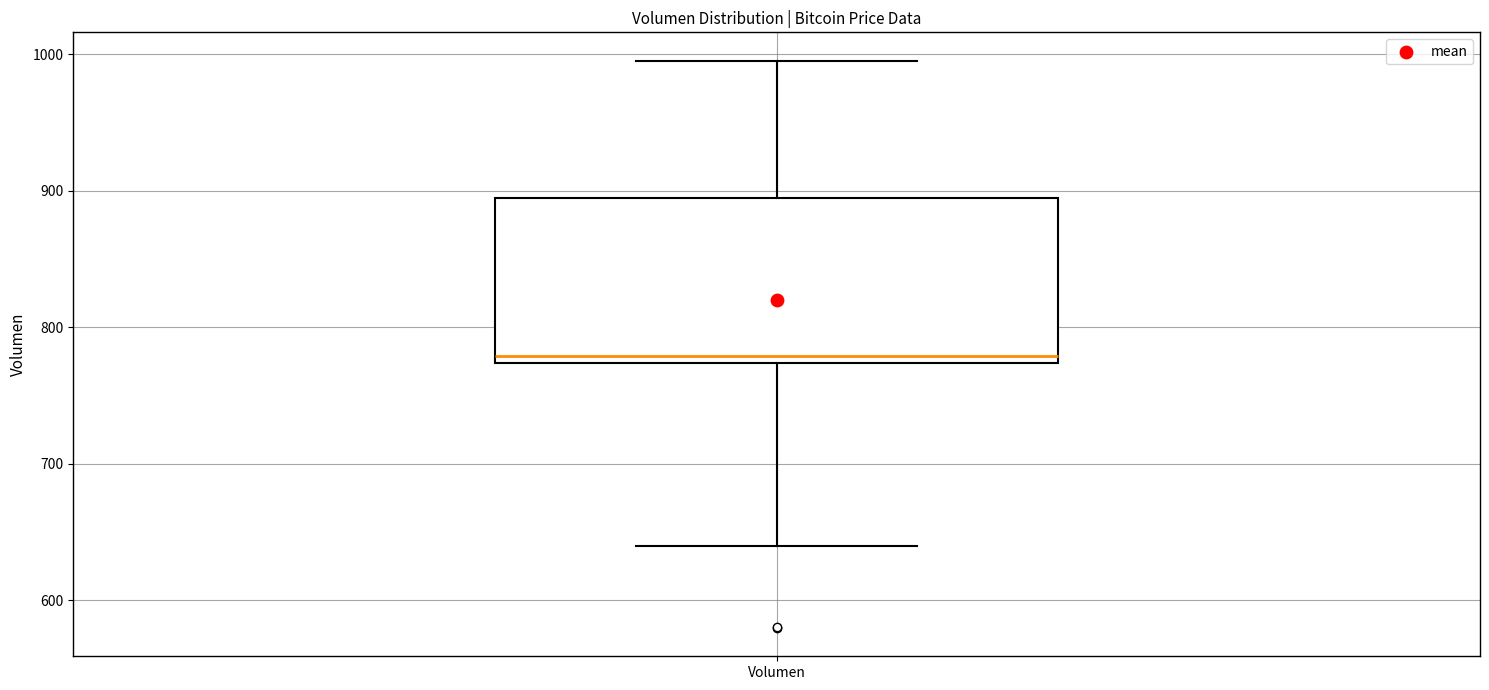

Where is the lower edge of the box for Volumen on the y-axis? The values are not printed on the chart, so give them approximately, as read against the axis.

770